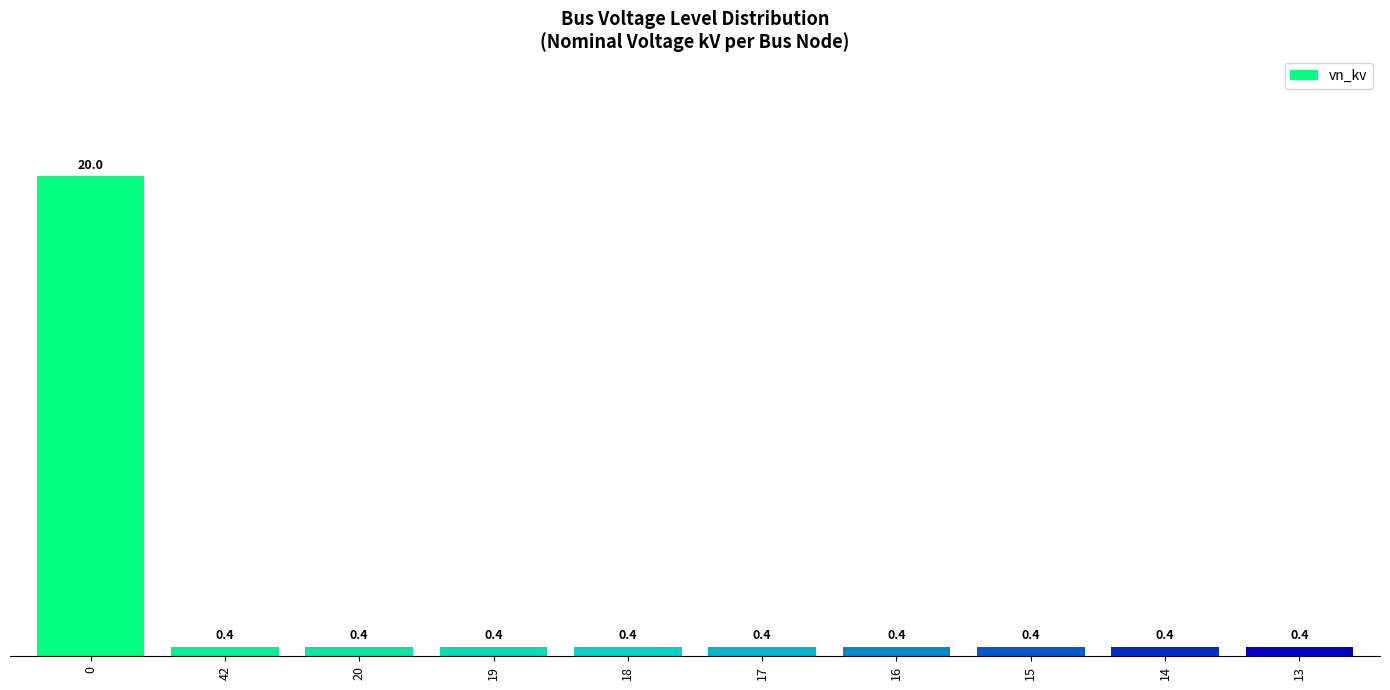

What position from the left is 14?

9